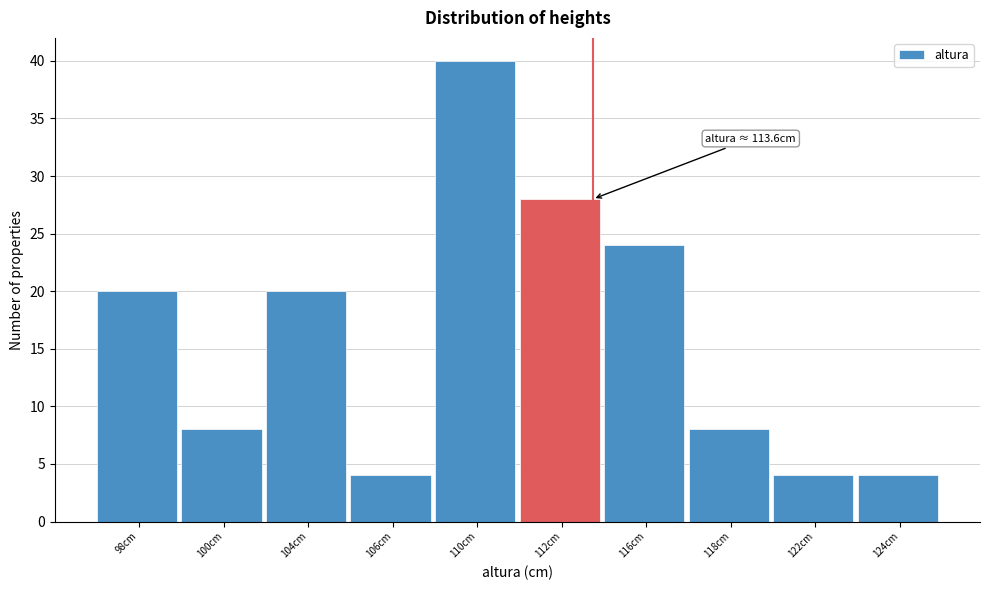

Reading left to right, list all the values displayed in this chart.

20	8	20	4	40	28	24	8	4	4